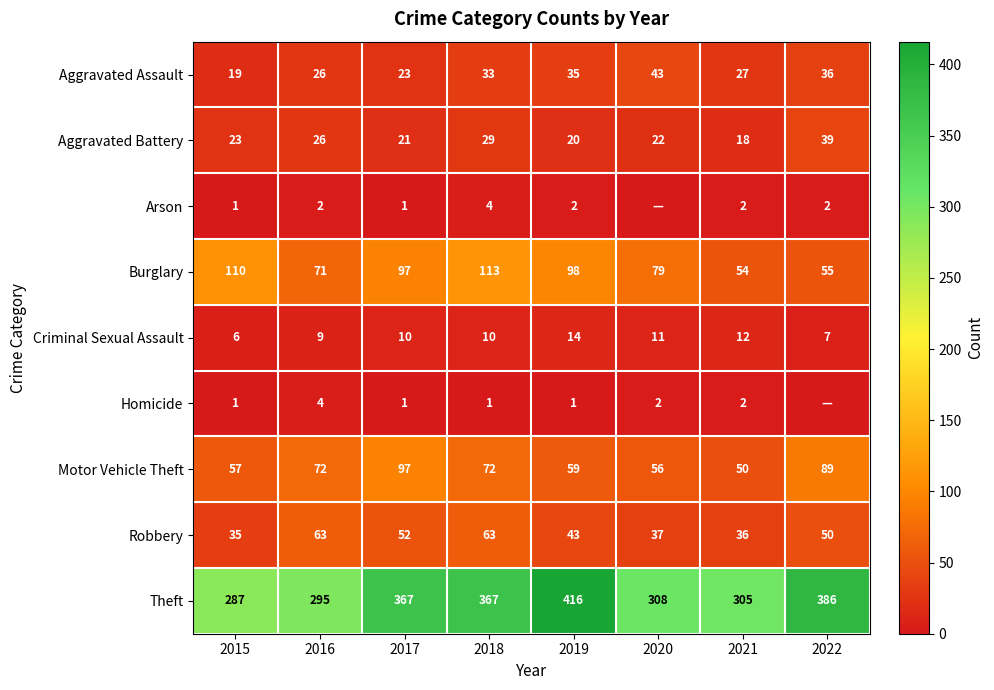

Is it true that Aggravated Battery equals 9 at 2017?

False